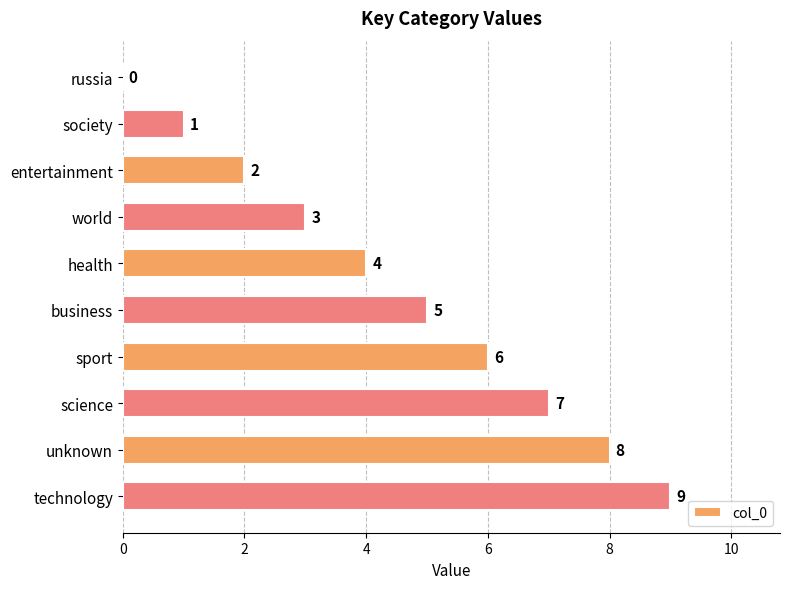

Is it true that the value at business is 2?

False